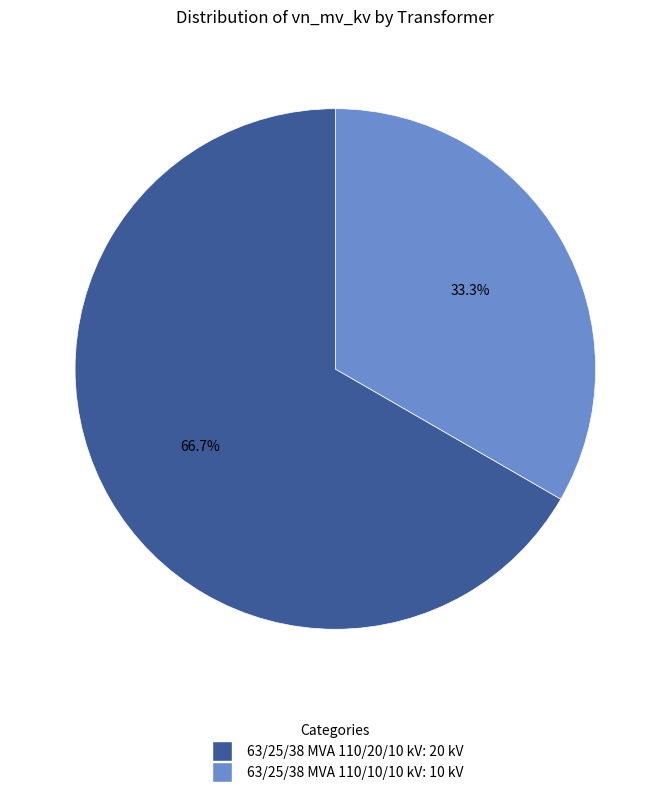

Which slice is the largest?

63/25/38 MVA 110/20/10 kV